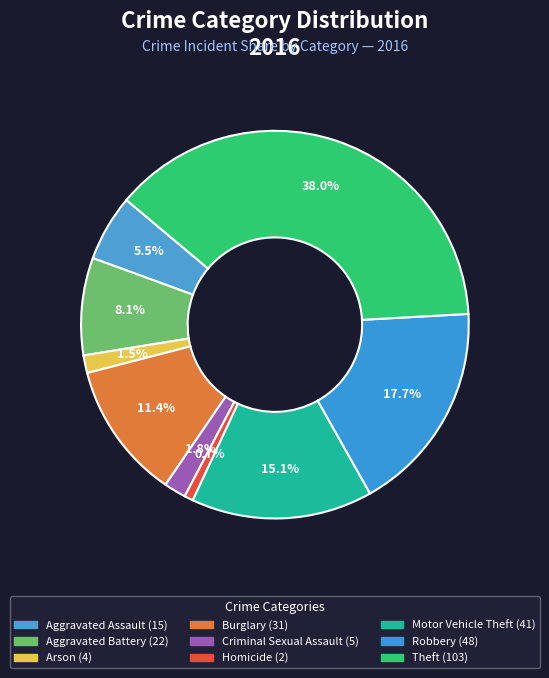

Count the number of slices in the pie.

9